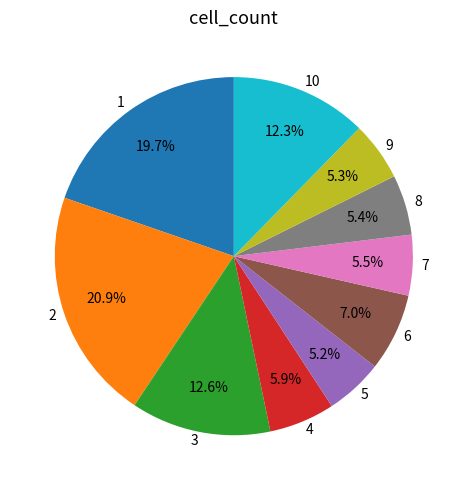

What is the ratio of the value at 1 to the value at 6?

2.8